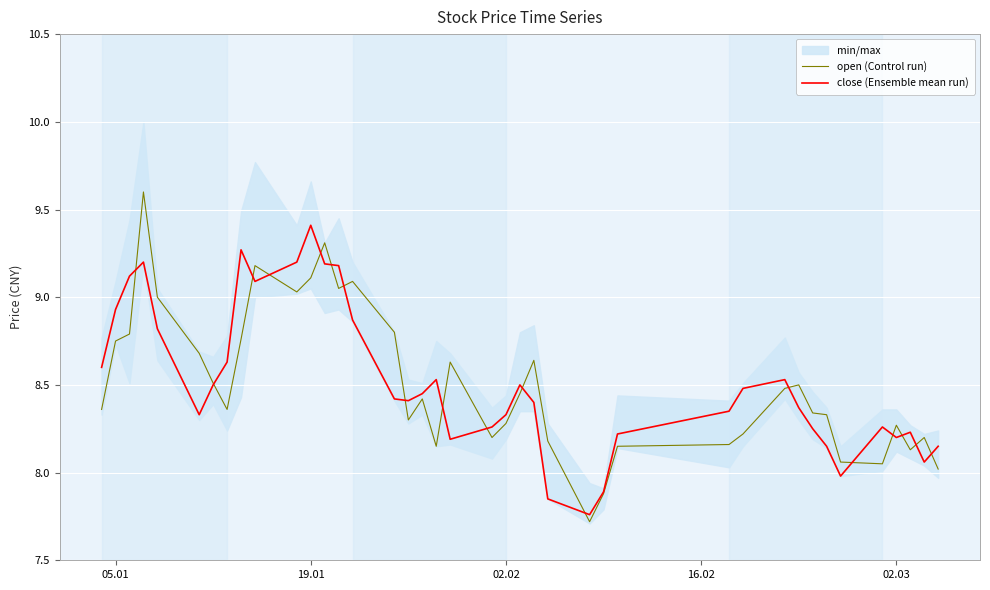

Rank the series by their average value, from lowest to highest.

open (Control run), close (Ensemble mean run)